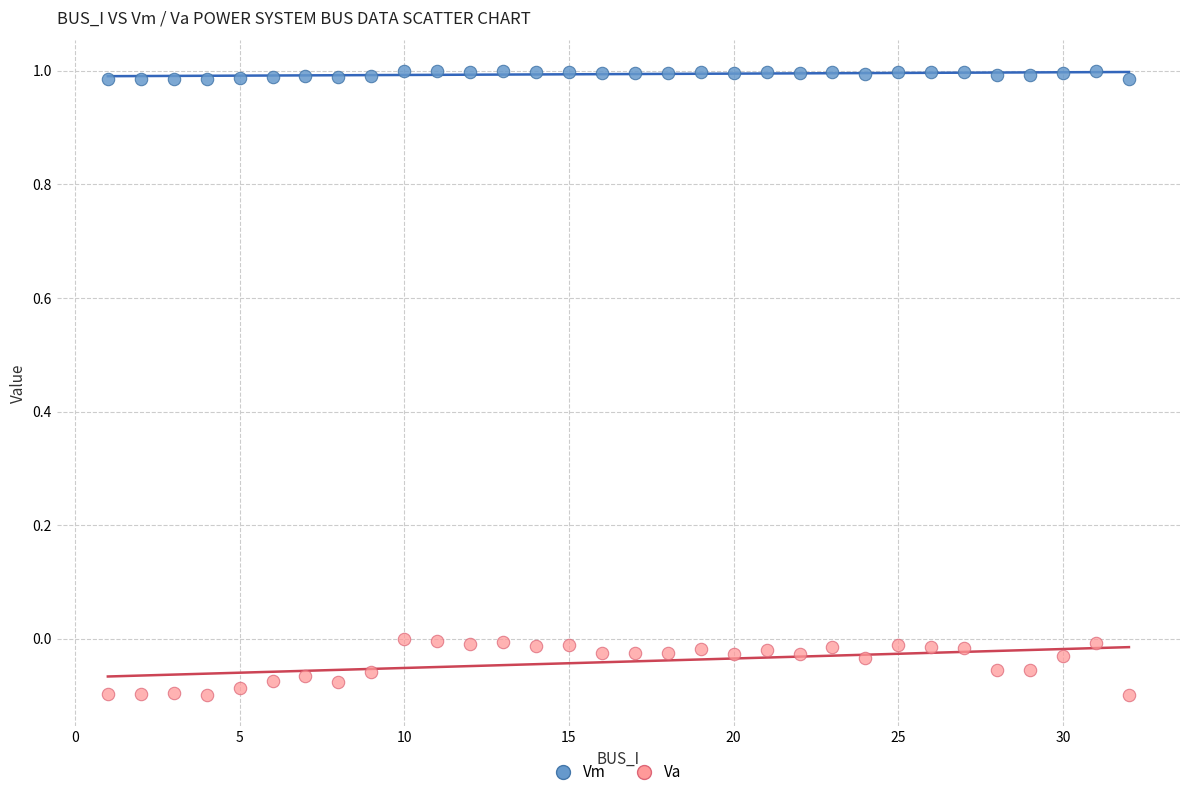

Across all data points, what is the range of X values (max minus min)?

31.0